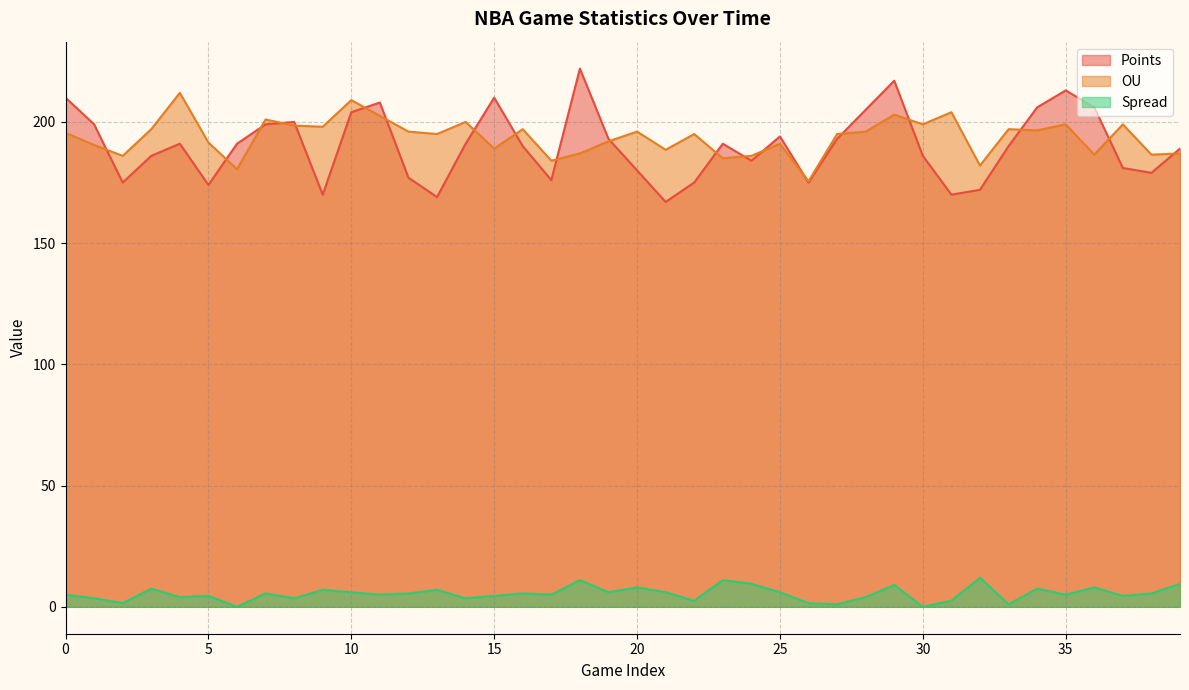

In Spread, how many points are higher than both neighbors (excluding endpoints)?

13